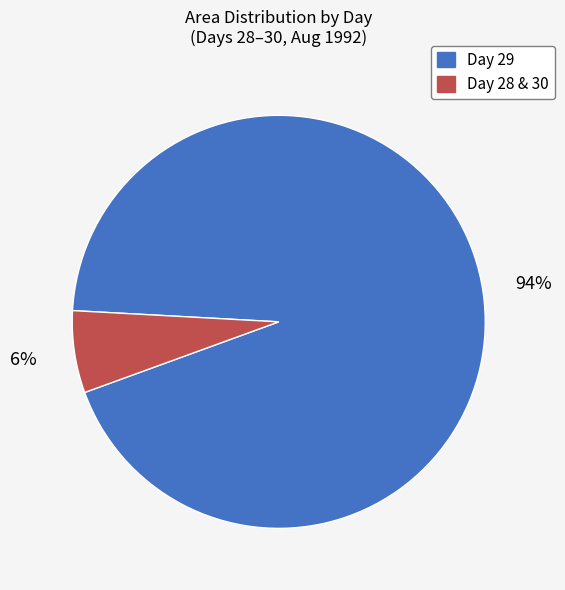

Count the number of slices in the pie.

2